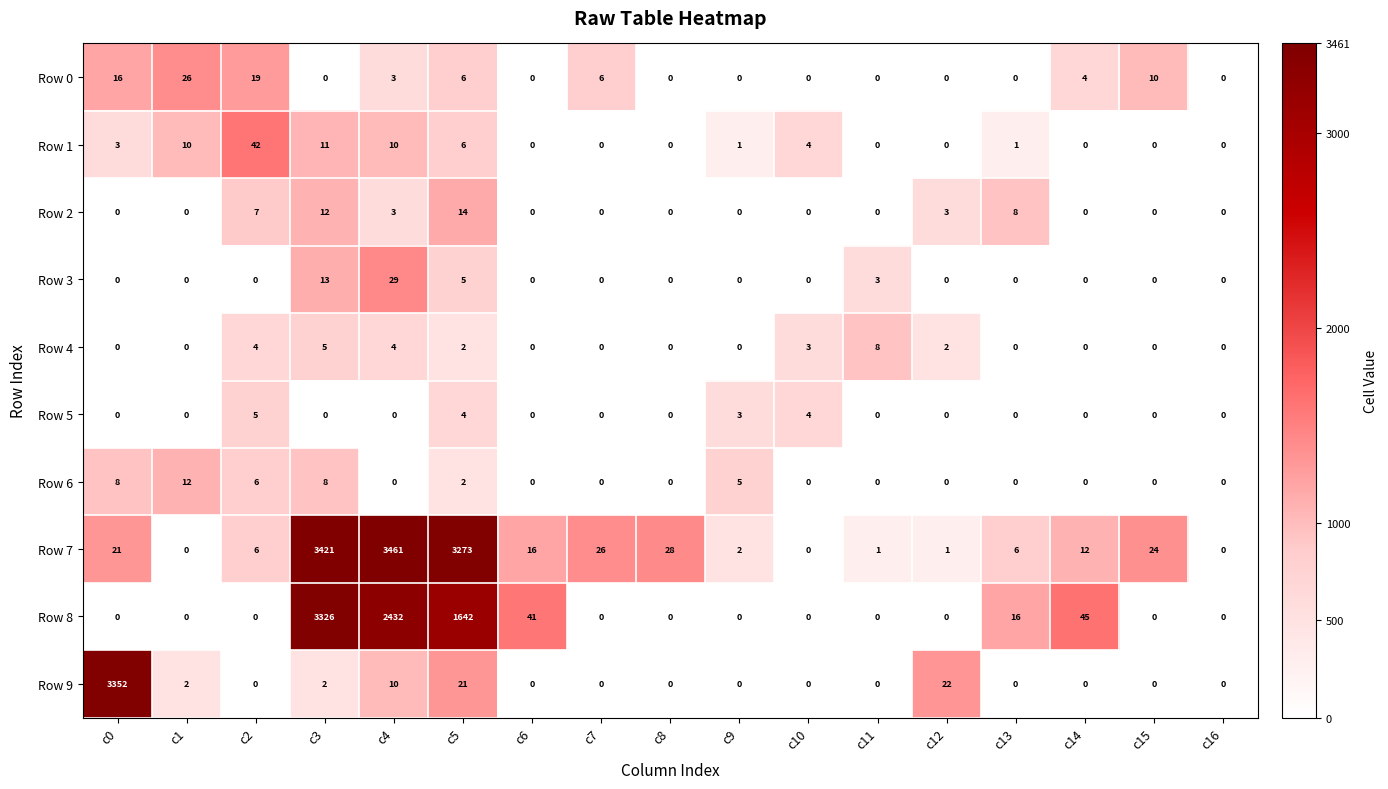

At which category is the sum across all series the highest?

c3